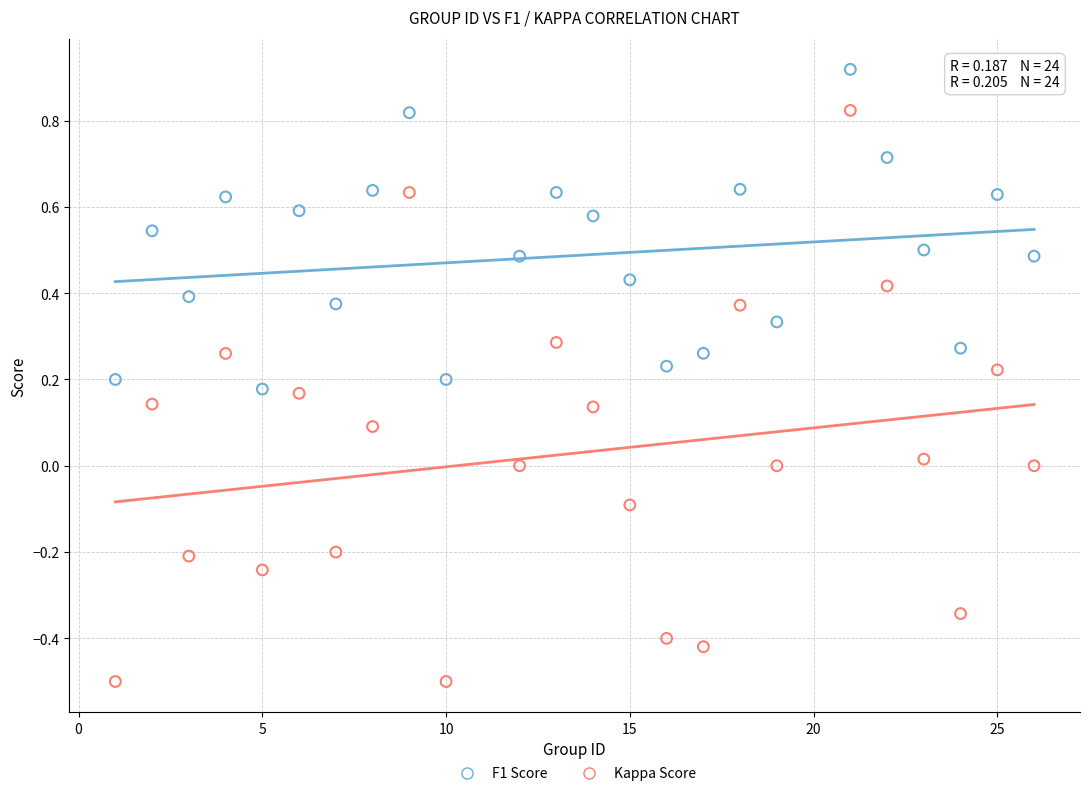

Across all data points, what is the range of X values (max minus min)?

25.0